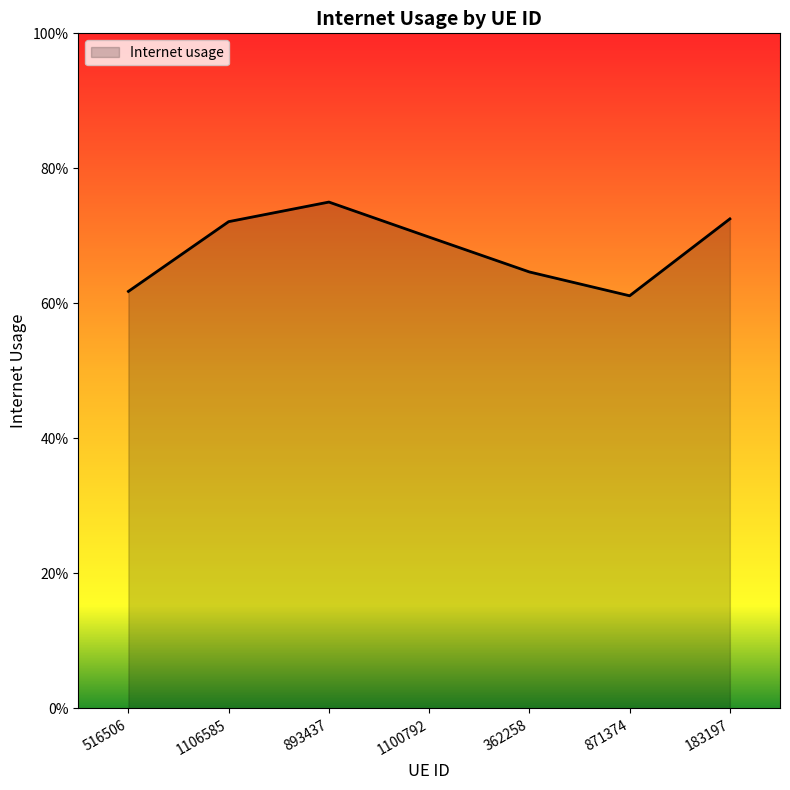

Does the chart have visible grid lines?

No